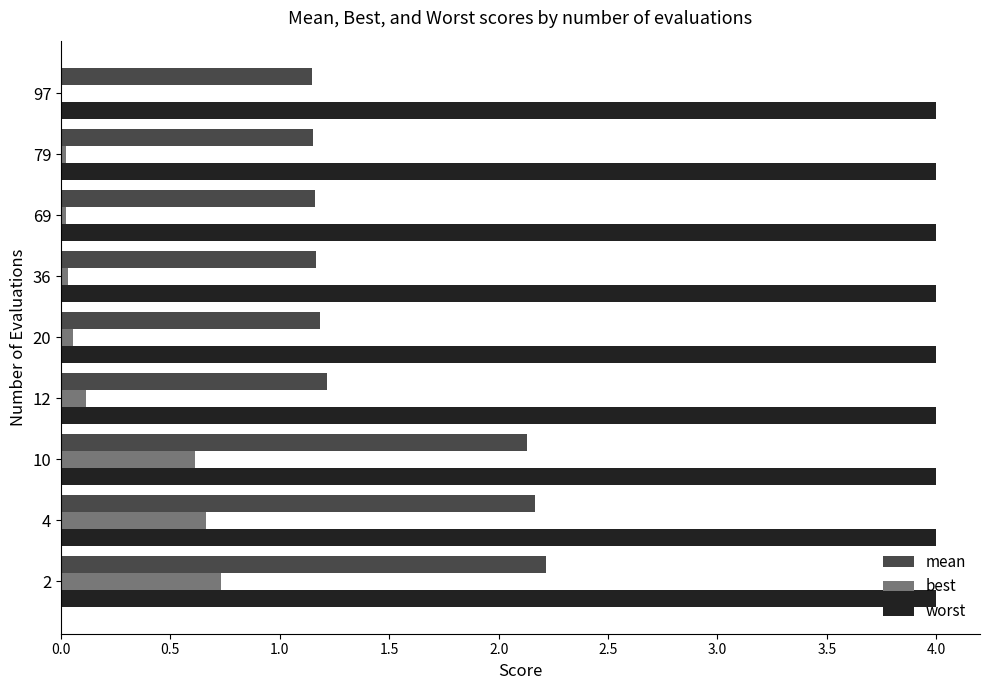

Which series has the largest total across all categories?

worst